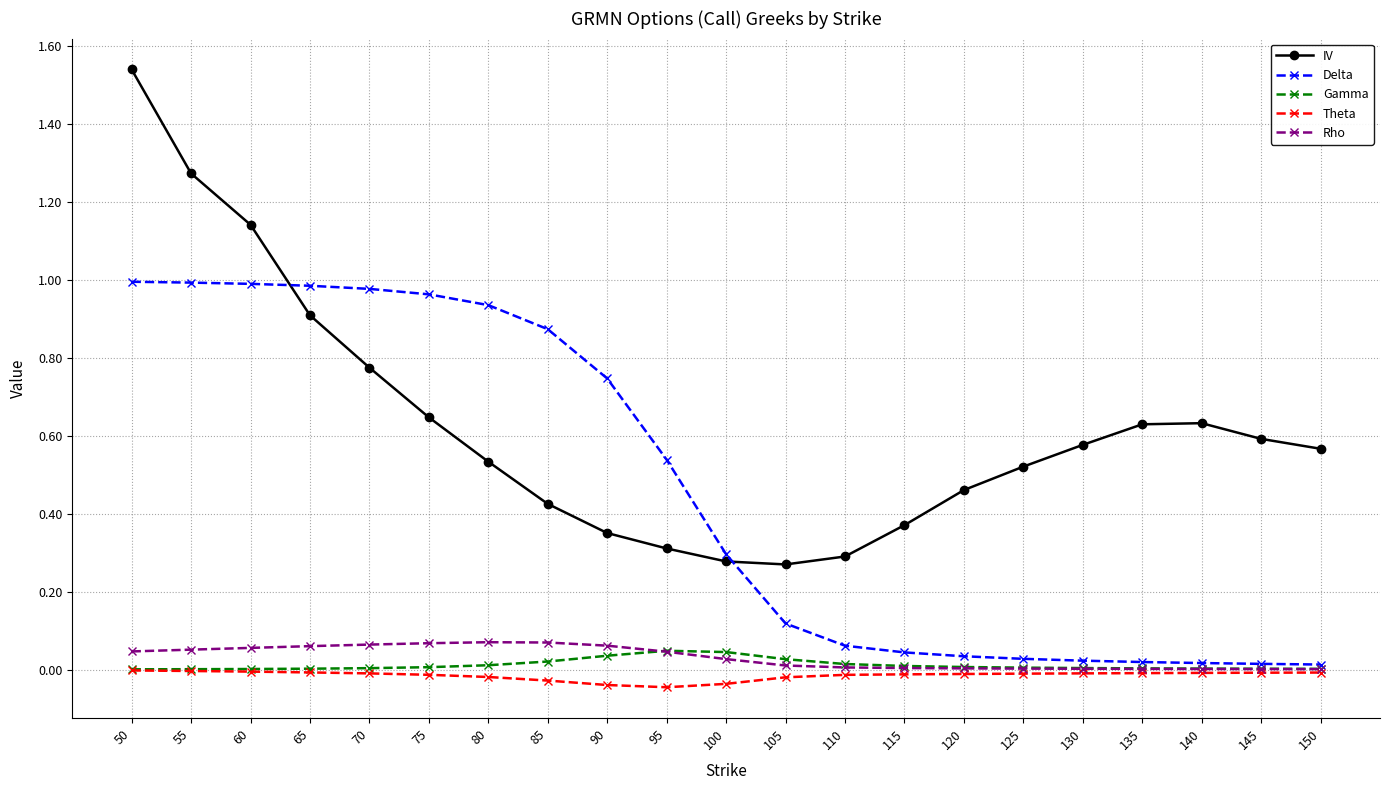

Which series has the largest range (max minus min)?

IV